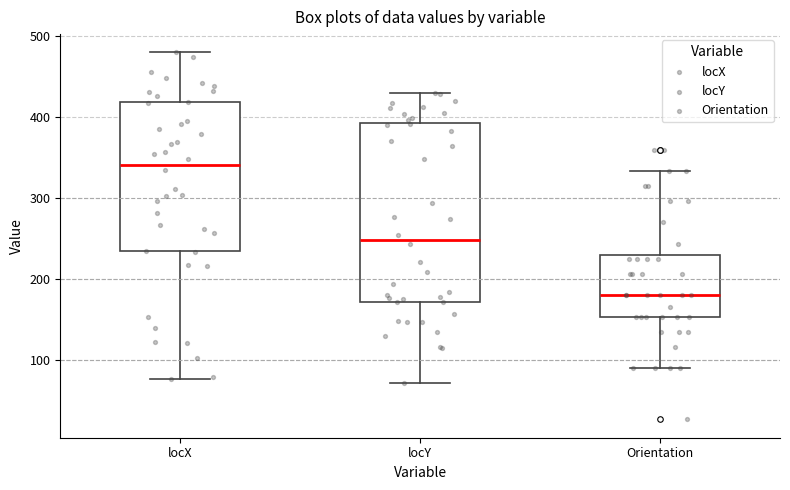

Which box's median line is the lowest?

Orientation